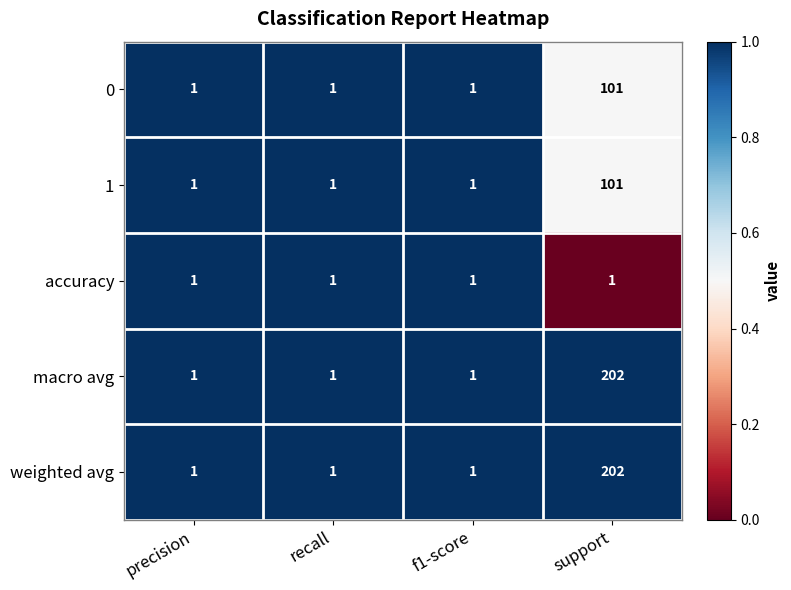

The value of macro avg at support is 202. True or false?

True